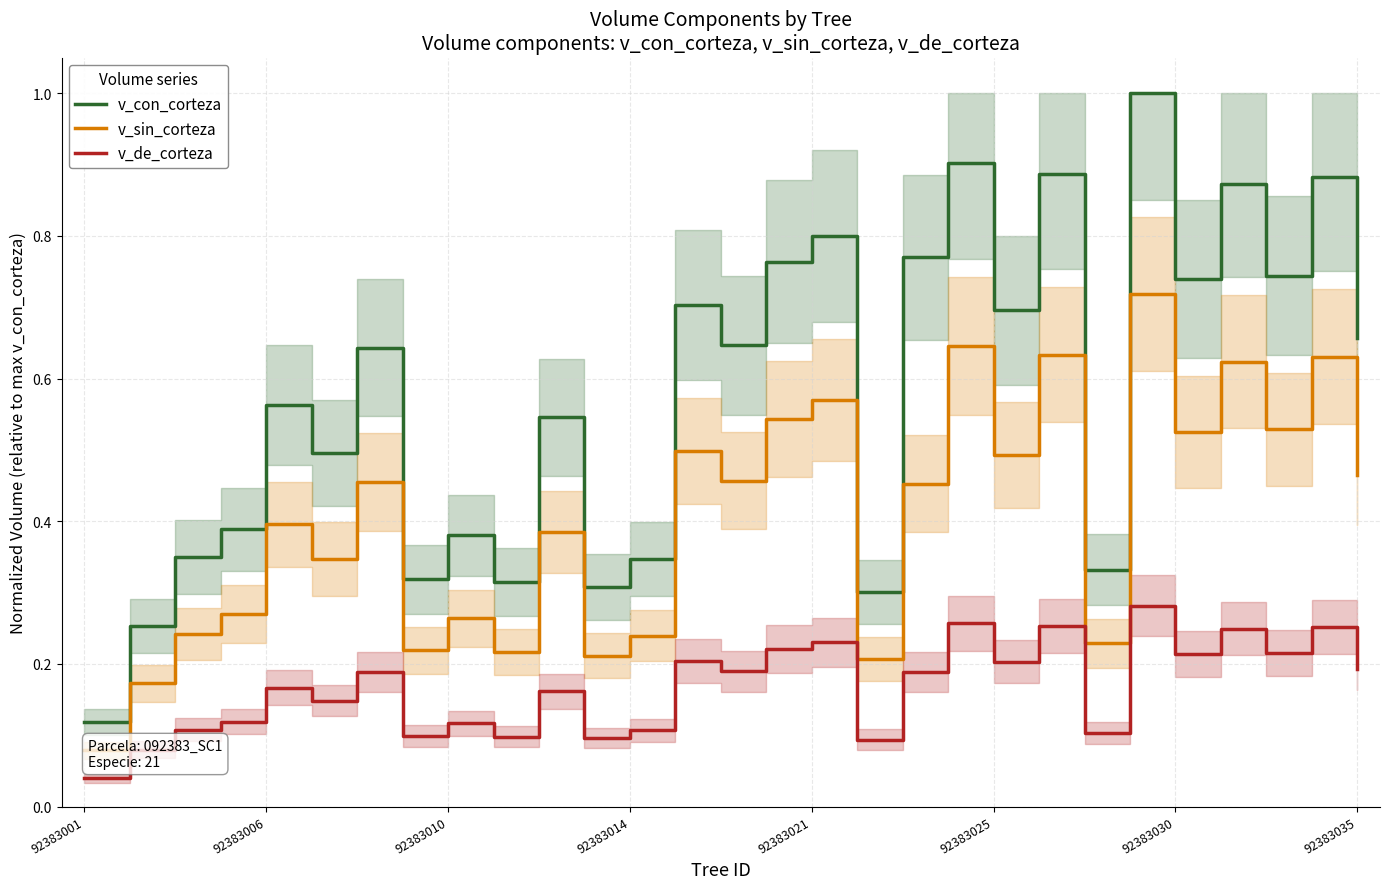

What is the total value across all series at 25?

1.7